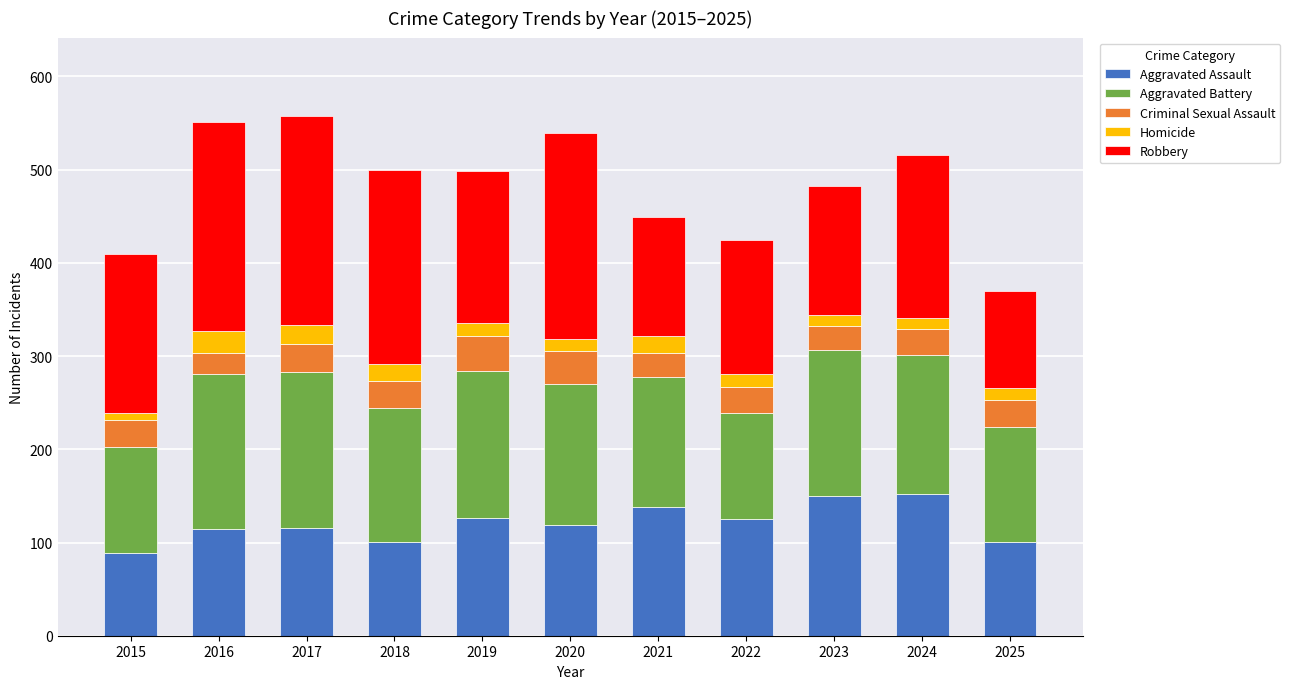

What is the lowest value of the Aggravated Assault series?

89